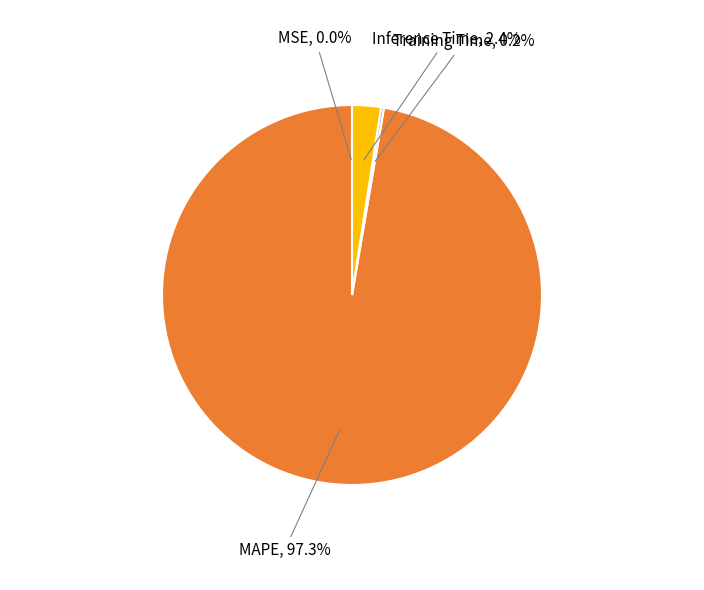

Does any single category account for the majority?

Yes